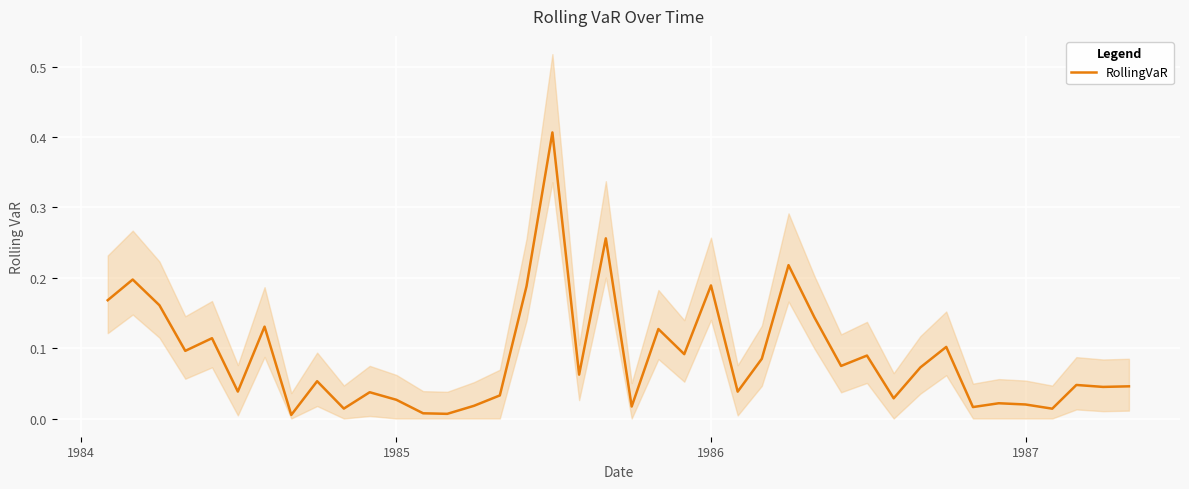

Where is the first local maximum?

1984